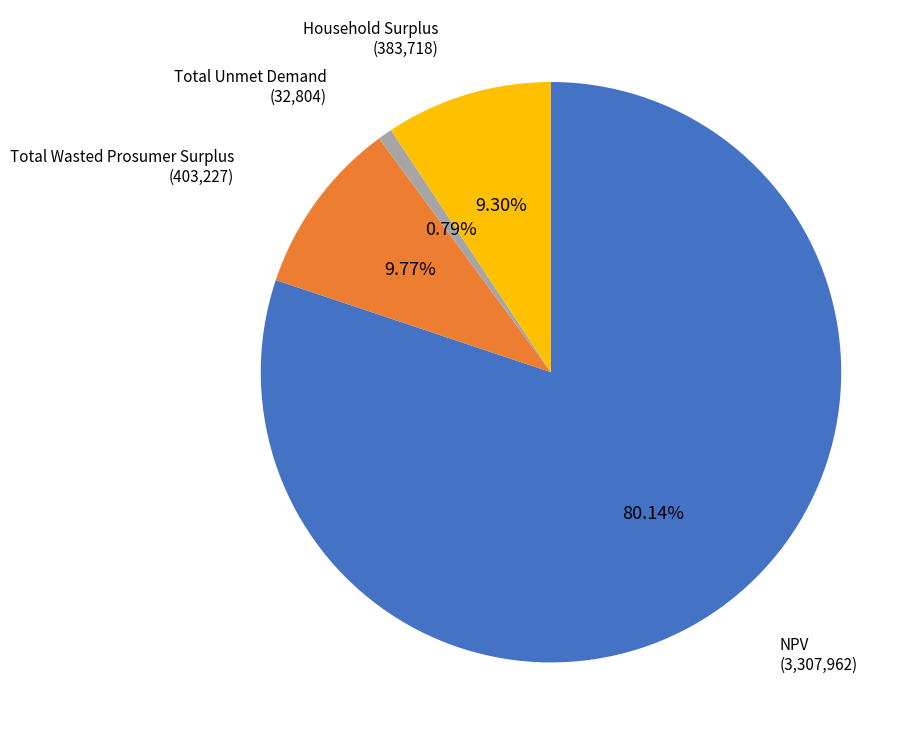

To the nearest percent, what is the average slice percentage?

25%